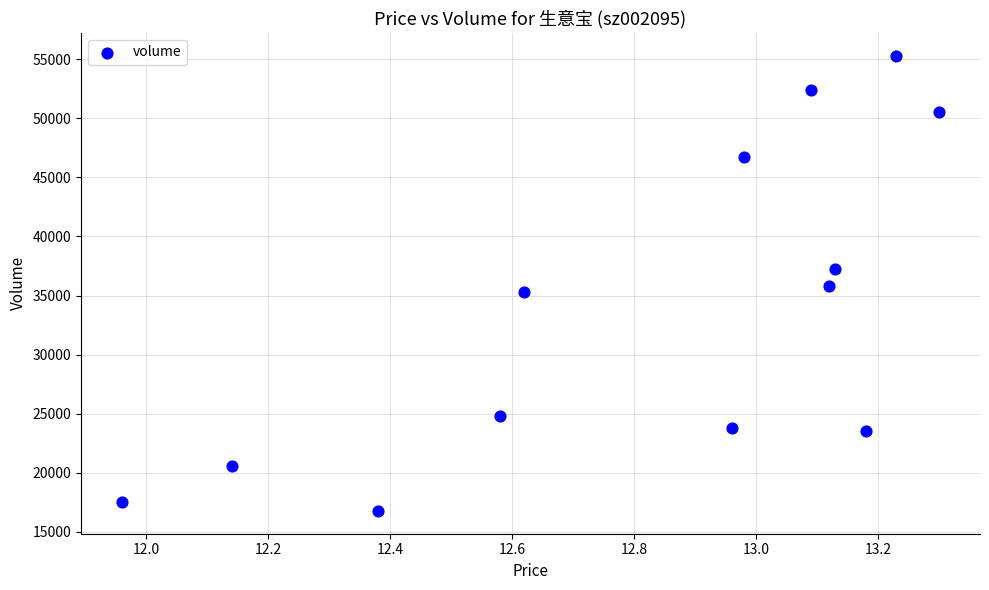

What is the range of Y values (max minus min)?

38549